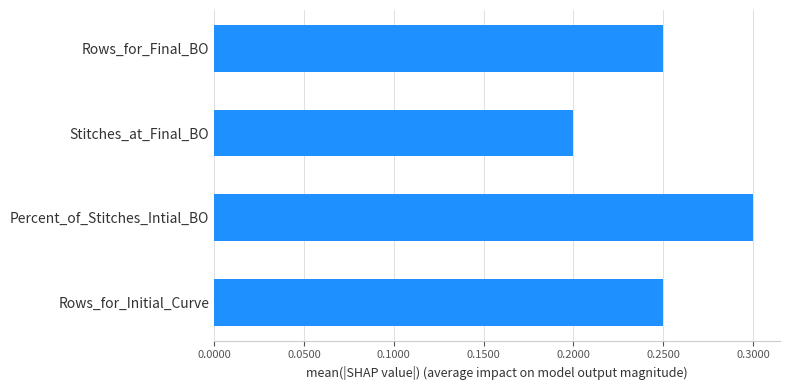

What is the maximum value shown in the chart?

0.3